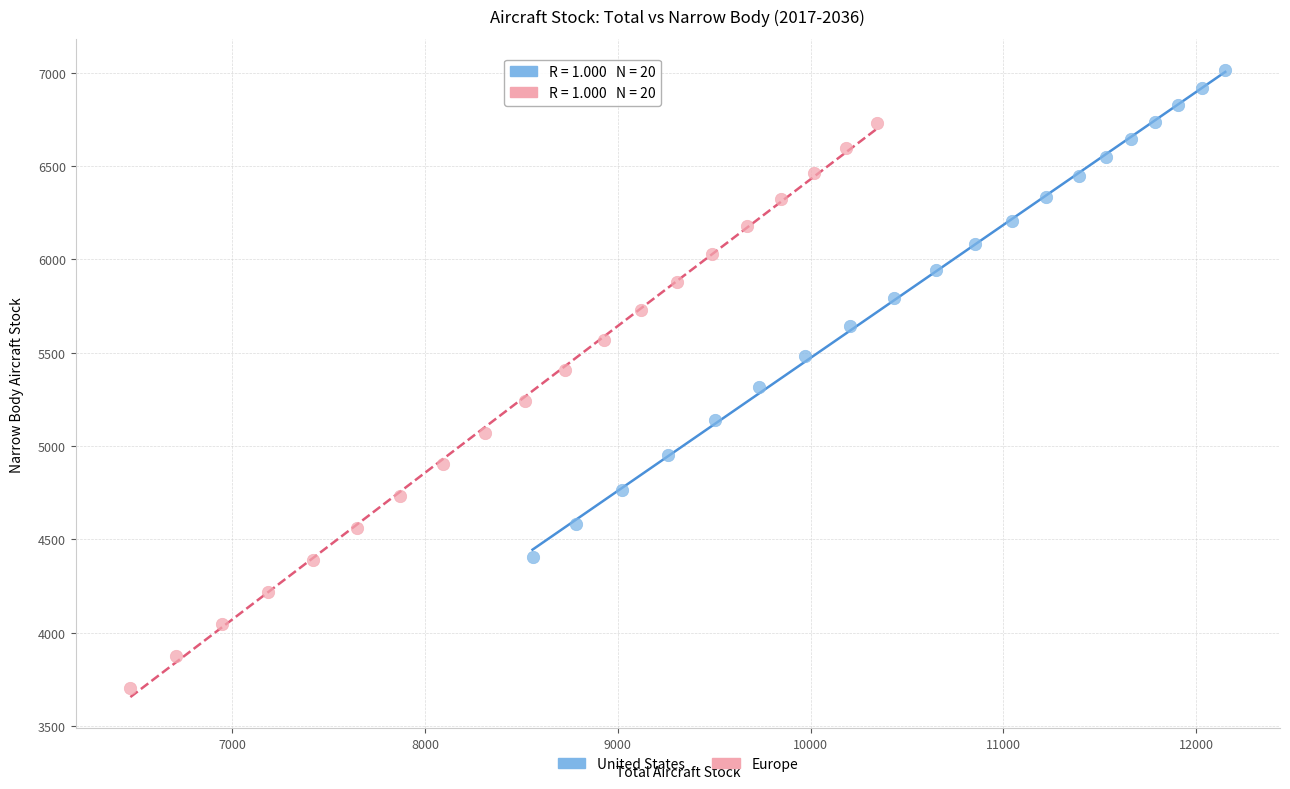

What are all the series names shown in the legend?

United States, Europe